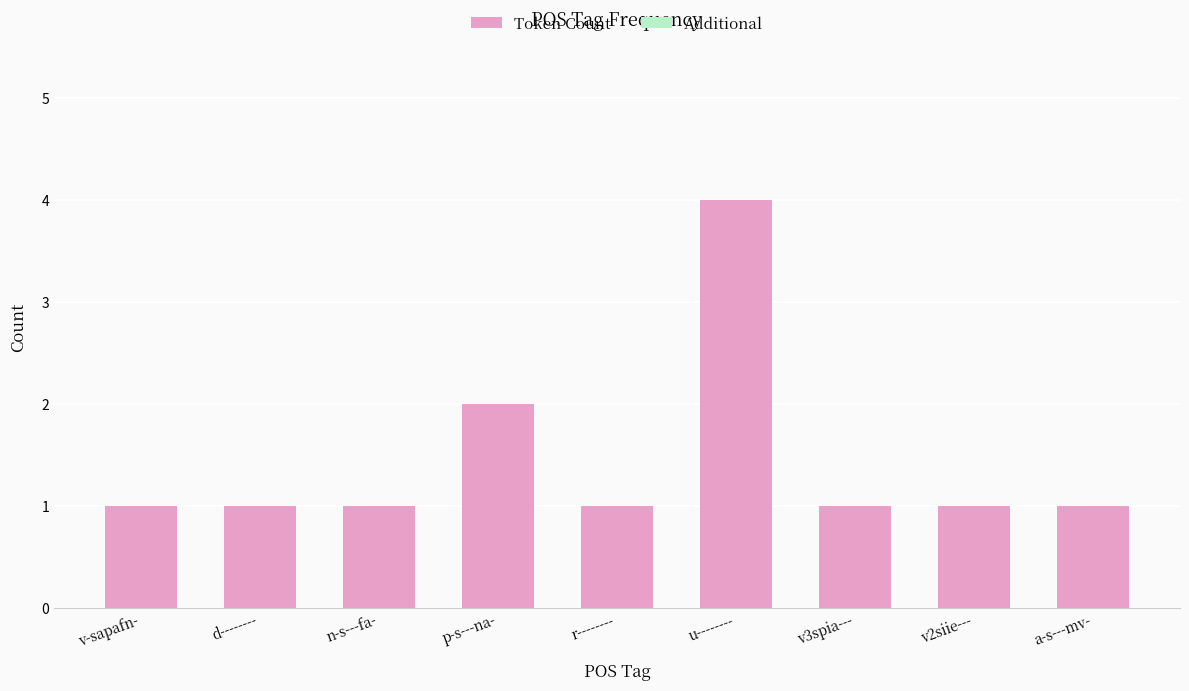

What is the change in value from d-------- to u--------?

+3